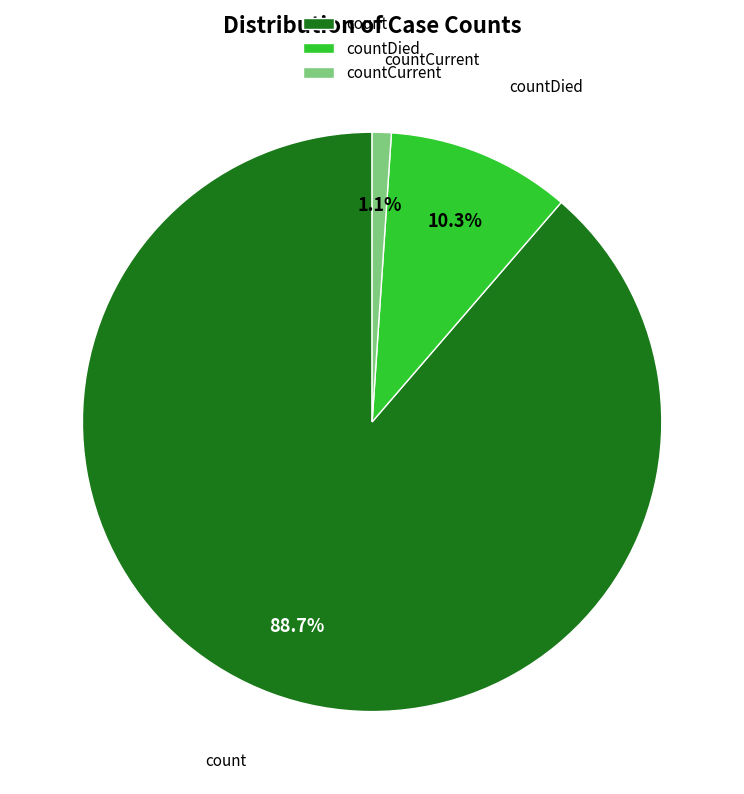

Does countDied account for over 50% of the chart?

No